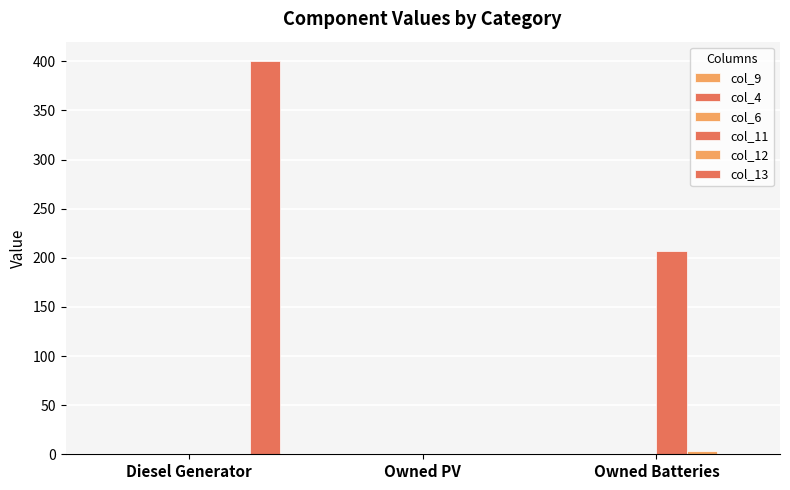

At how many categories does at least one series exceed 285?

1